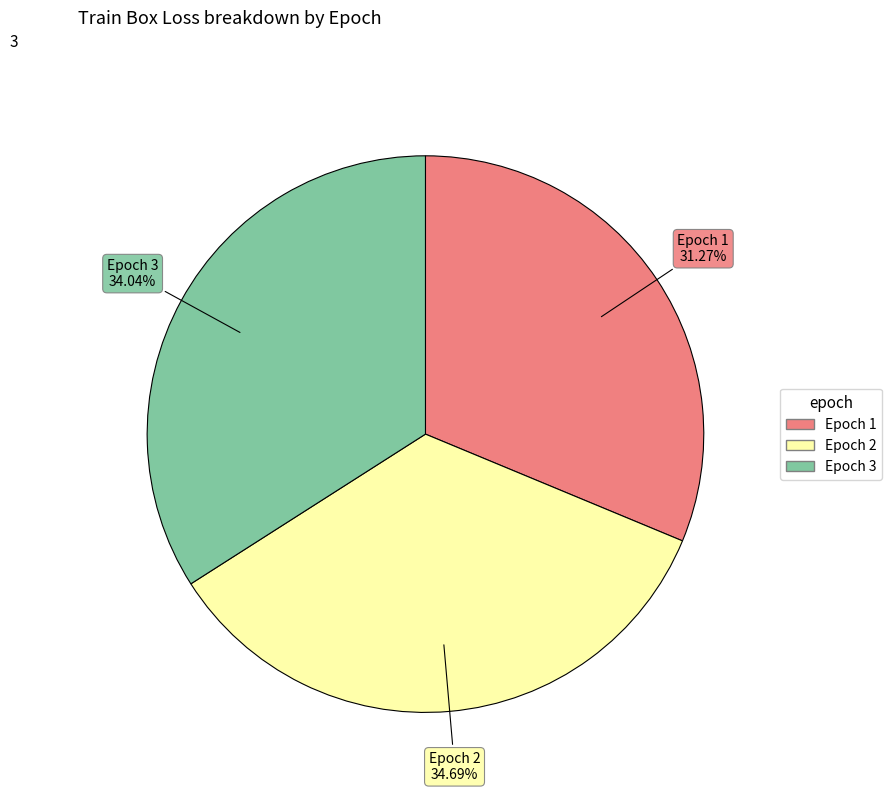

Is there any slice that represents more than half of the pie?

No